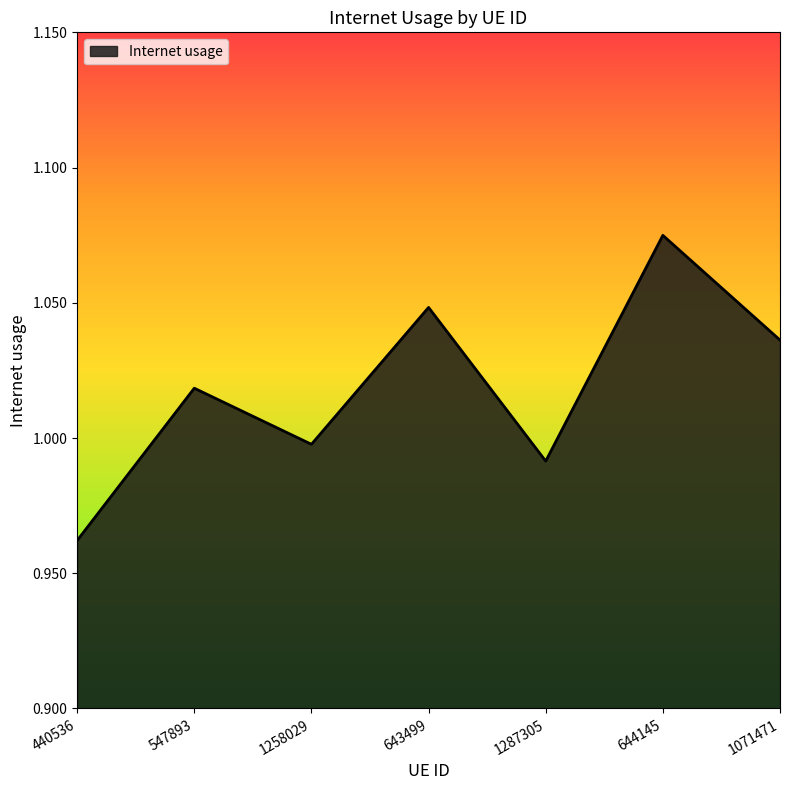

What is the change in value from 1258029 to 644145?

+0.1